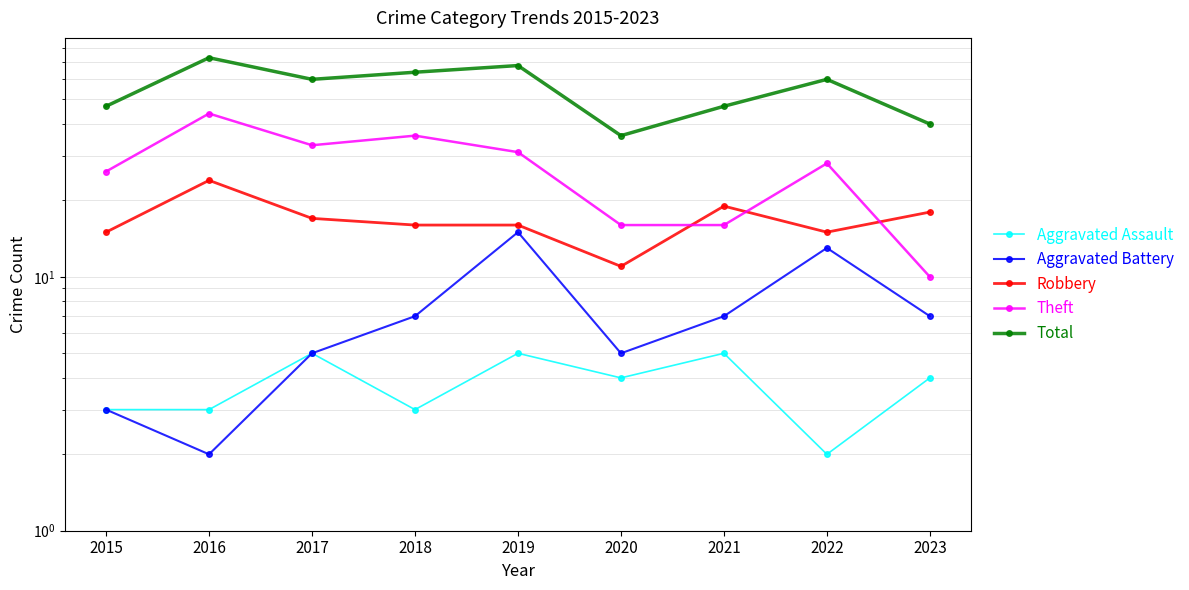

What is the difference between the maximum and minimum values in the Aggravated Assault series?

3